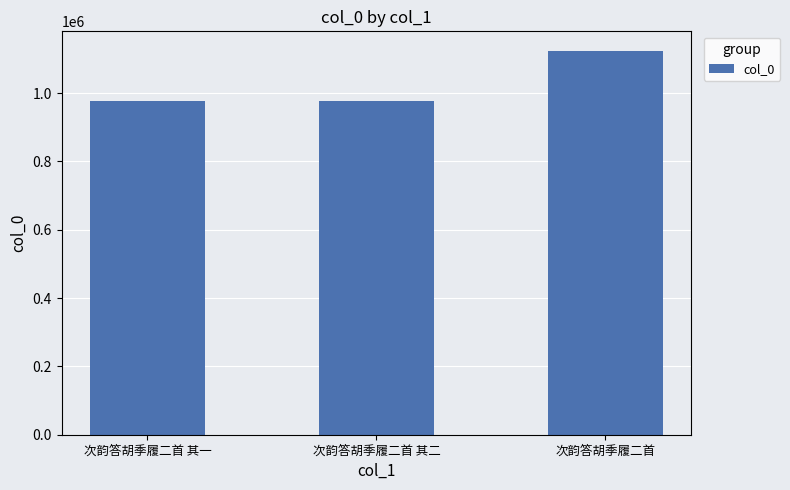

What is the value of the 3rd bar from the left?

1124488